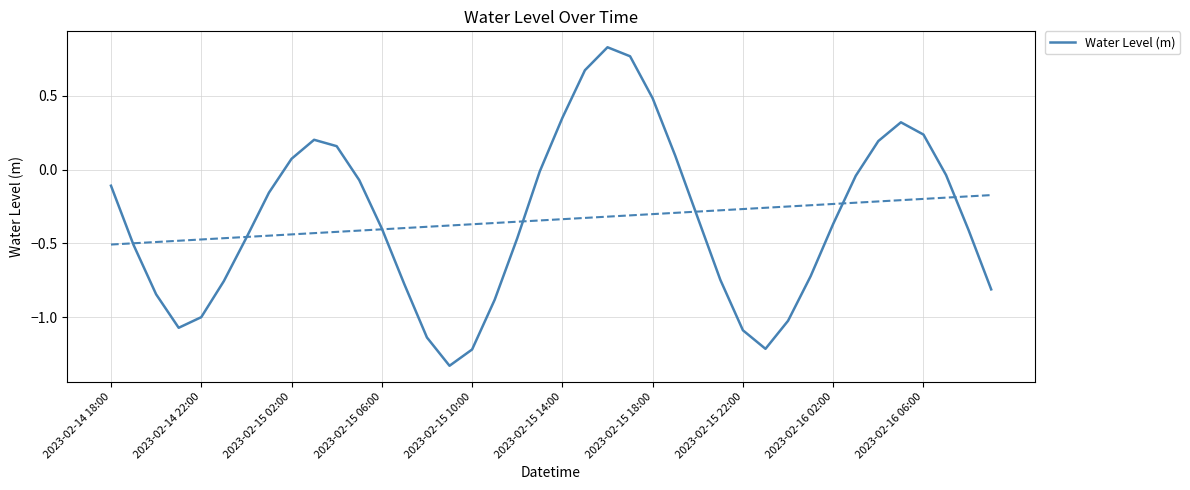

How many data points are above 0?

12